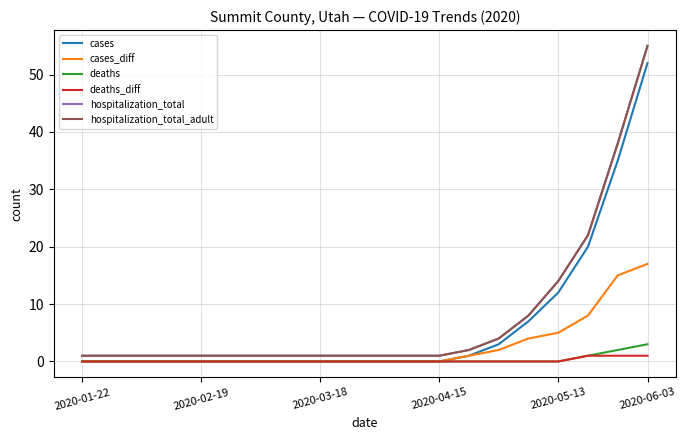

Does the chart have visible grid lines?

Yes